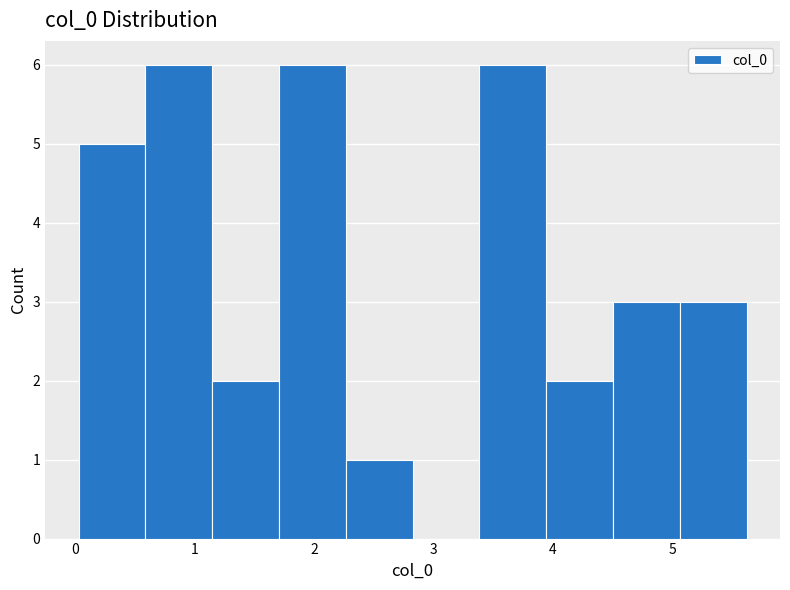

Reading left to right, list every bar in this chart as the range it spans on the x-axis followed by its height. Neither the bar edges nor the heights are printed on the chart, so give them approximately, as read against the axes.

0.0 to 0.6: 5
0.6 to 1.1: 6
1.1 to 1.7: 2
1.7 to 2.3: 6
2.3 to 2.8: 1
2.8 to 3.4: 0
3.4 to 3.9: 6
3.9 to 4.5: 2
4.5 to 5.1: 3
5.1 to 5.6: 3